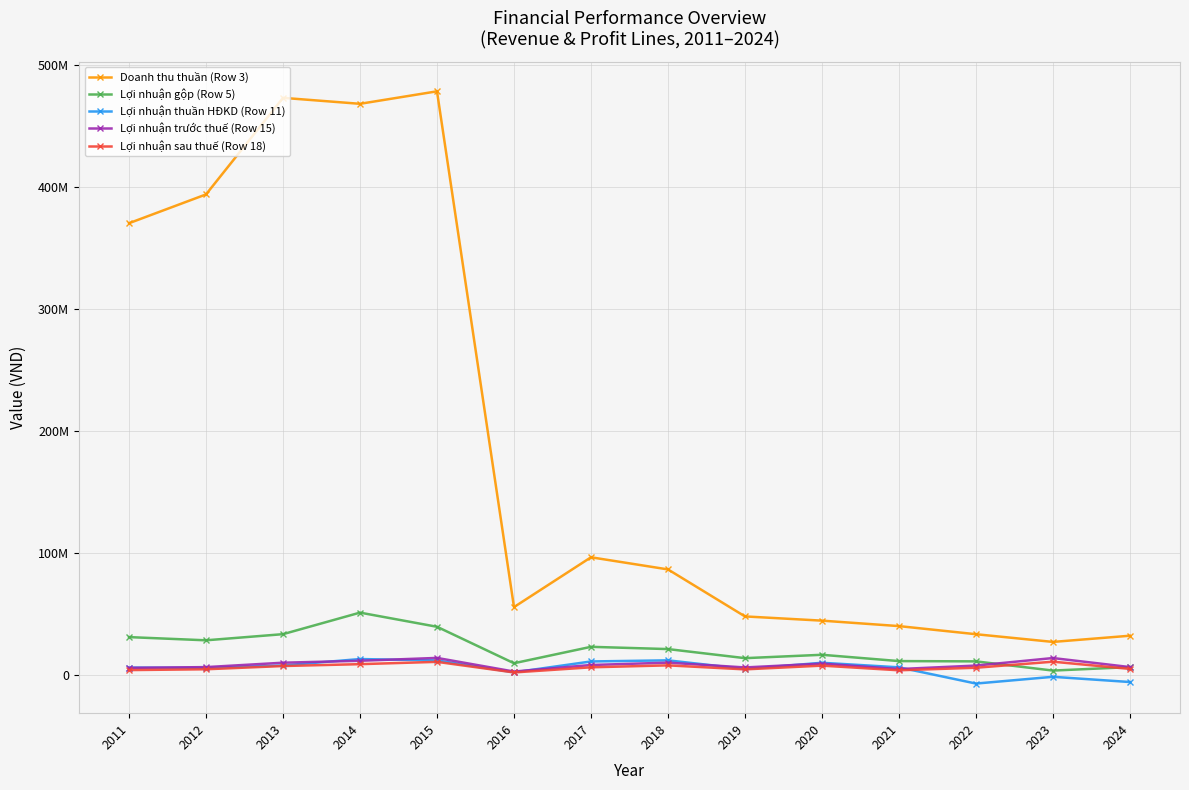

Is this an area chart (filled region under the line)?

No